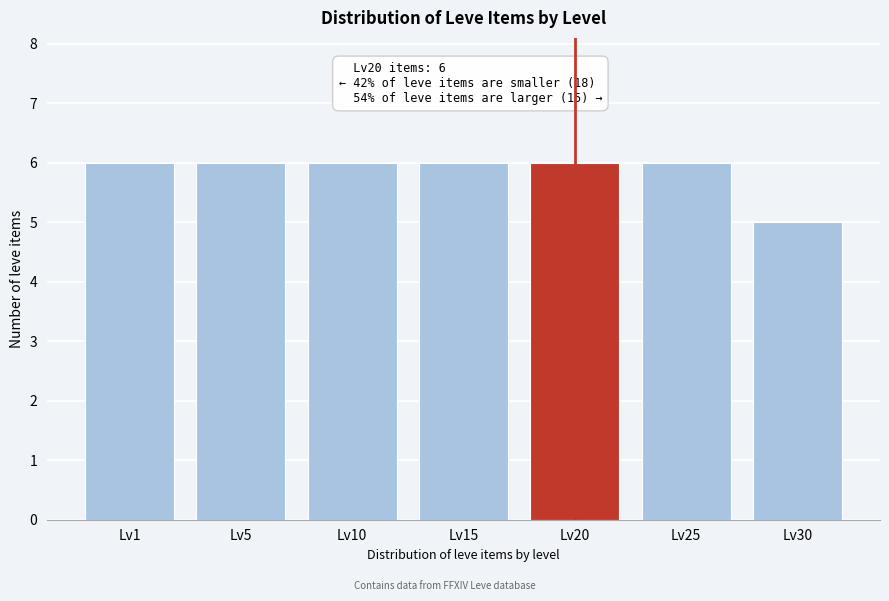

Reading left to right, what are all the values shown in this chart?

6	6	6	6	6	6	5